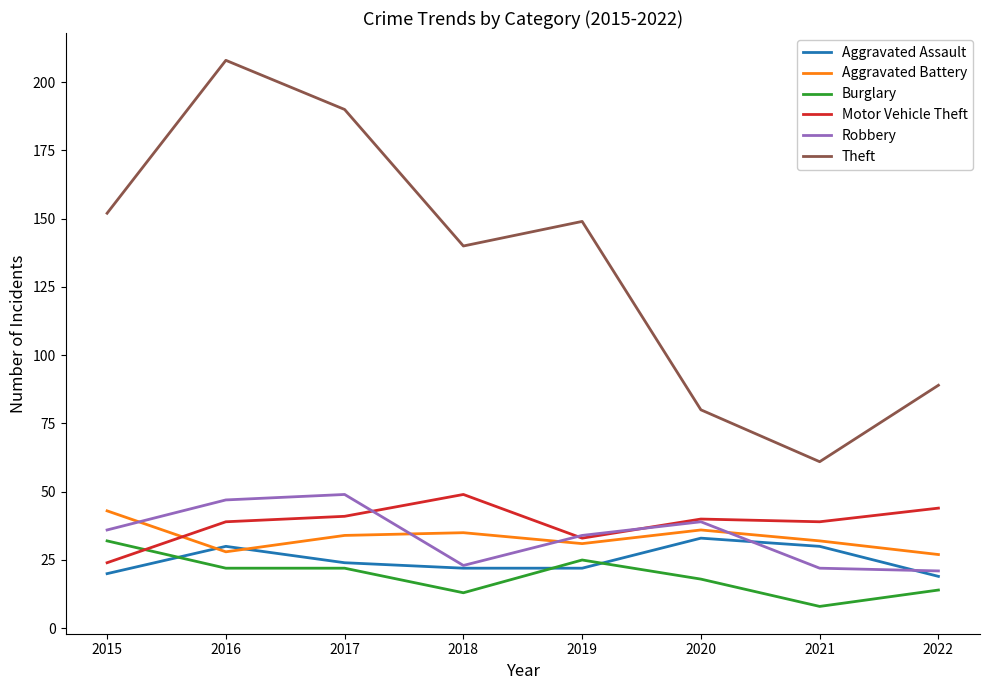

Which series changed the most between 2016 and 2018?

Theft